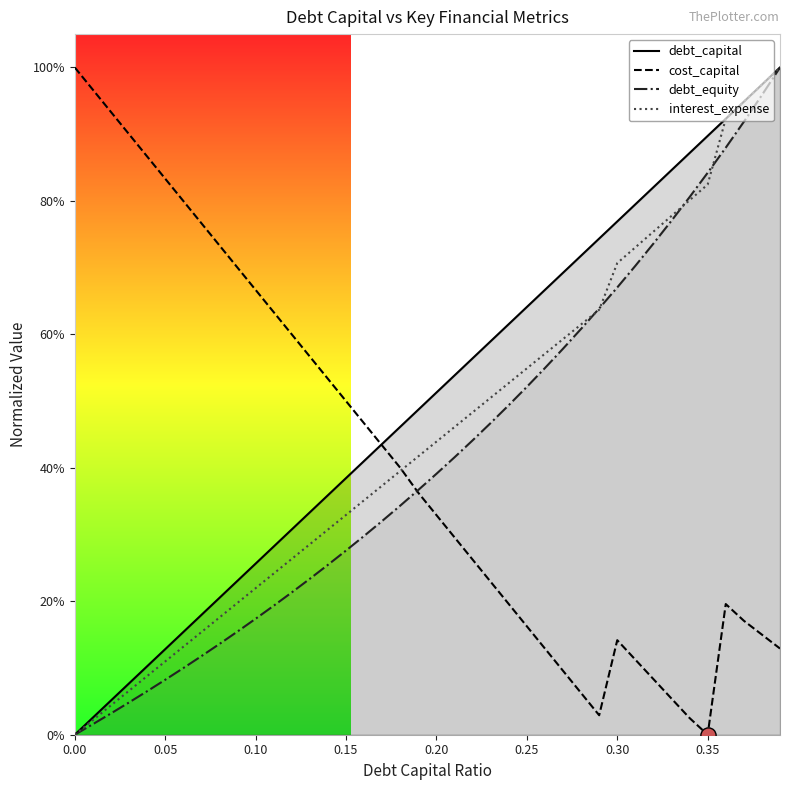

Which series has the largest total across all categories?

debt_capital